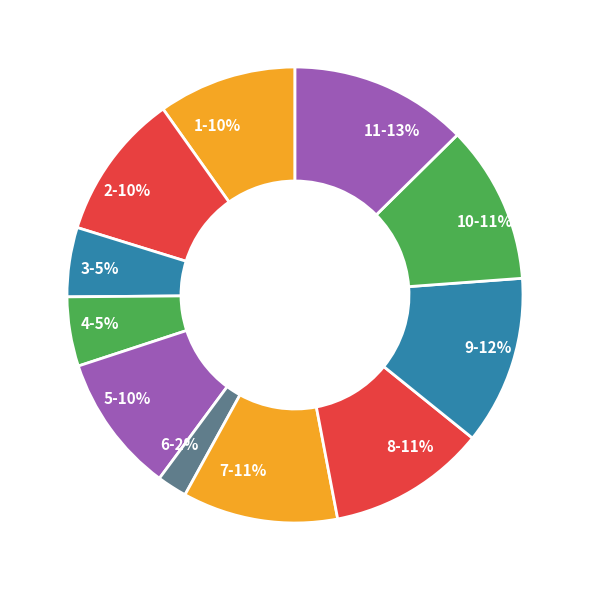

Approximately how many times larger is the value at 8 compared to 2?

1.1